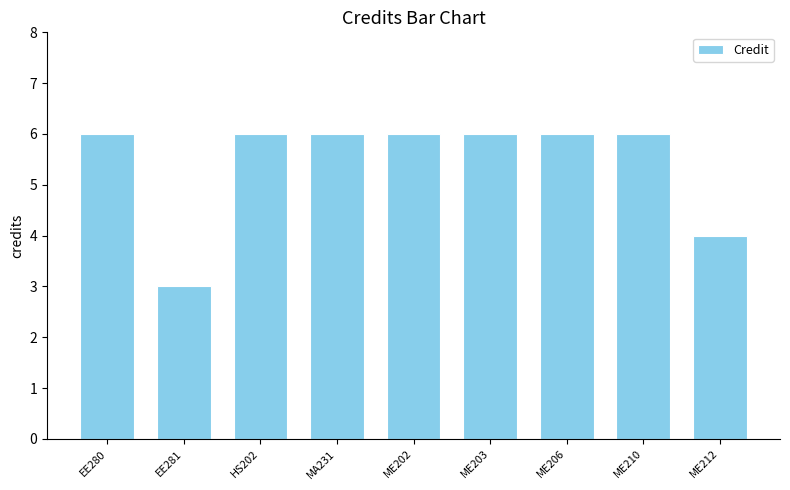

Reading right to left, extract all data points from this chart.

4	6	6	6	6	6	6	3	6